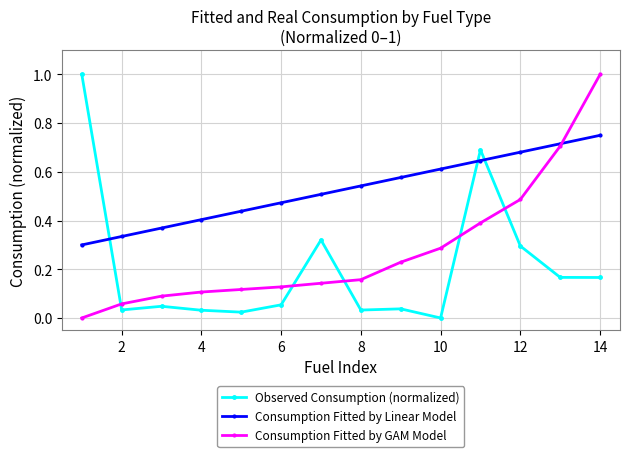

List the series in order of their overall mean, lowest first.

Observed Consumption (normalized), Consumption Fitted by GAM Model, Consumption Fitted by Linear Model